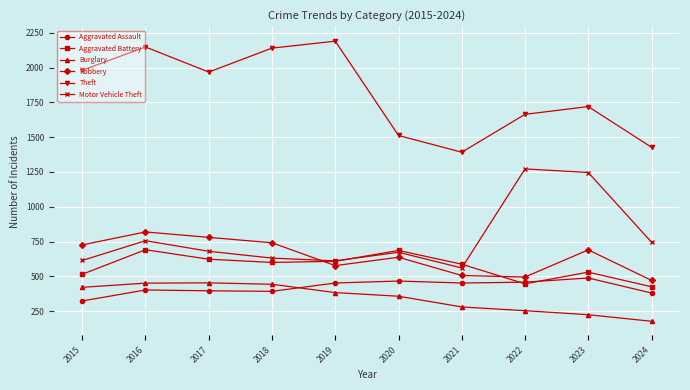

How many lines are shown in the chart?

6